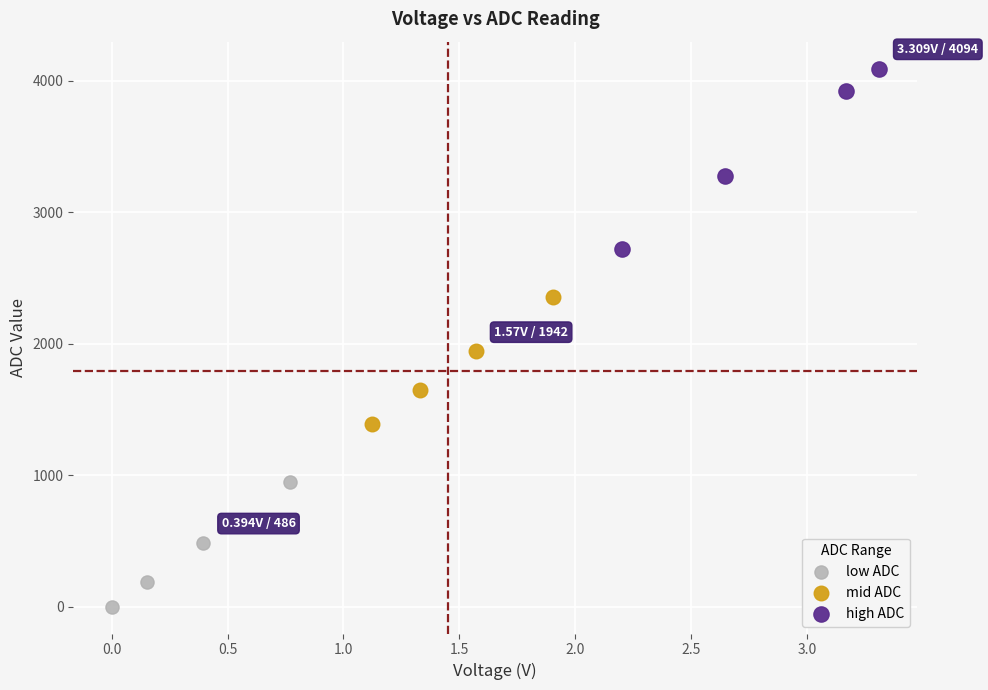

Which series reaches the maximum Y coordinate?

high ADC